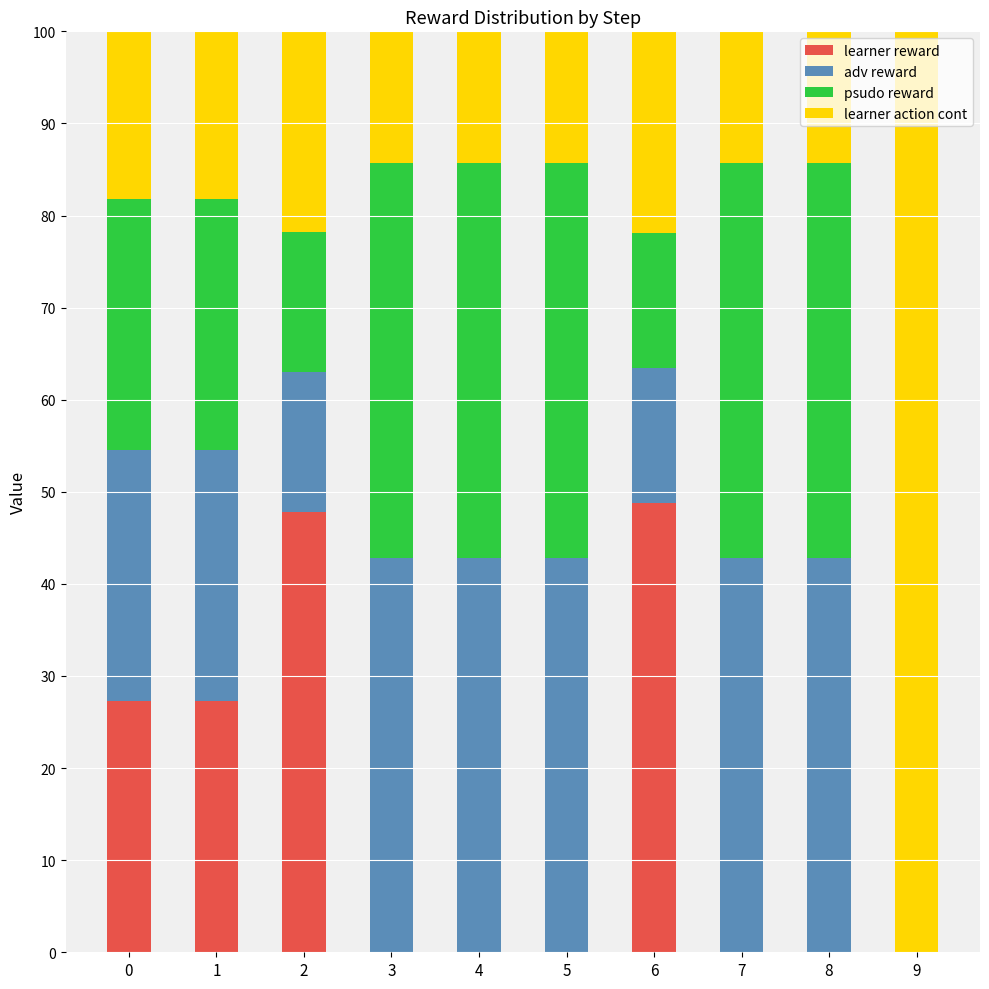

What is the total value across all series at 2?

100.0